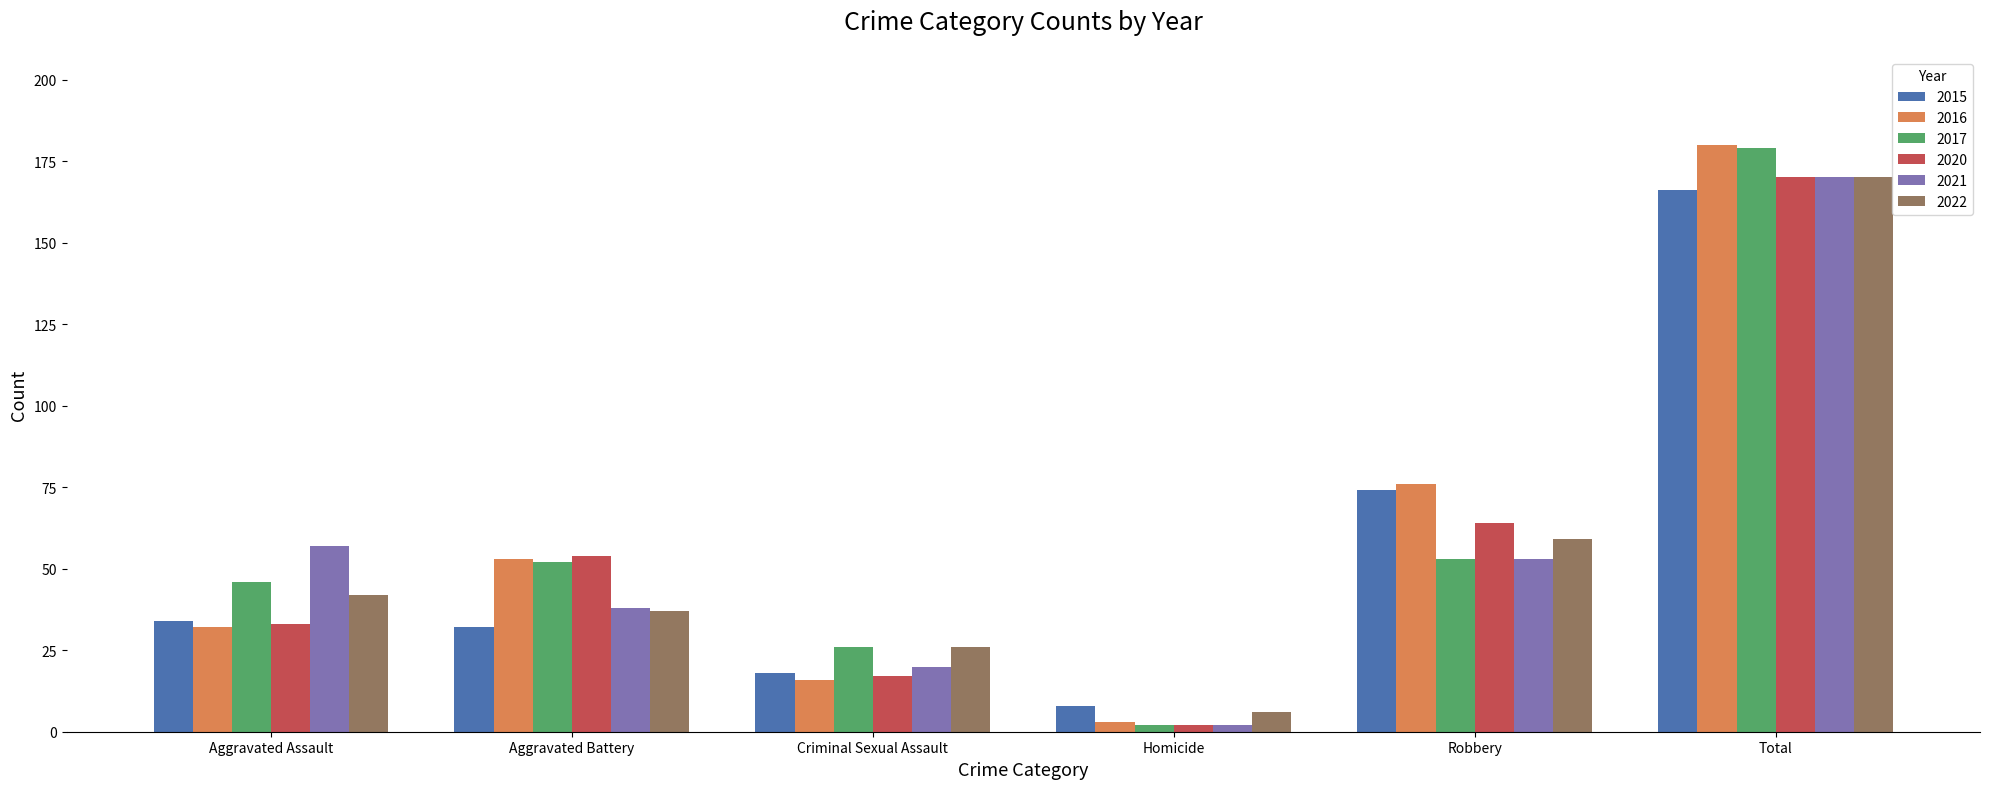

What is the total value across all series at Aggravated Battery?

266